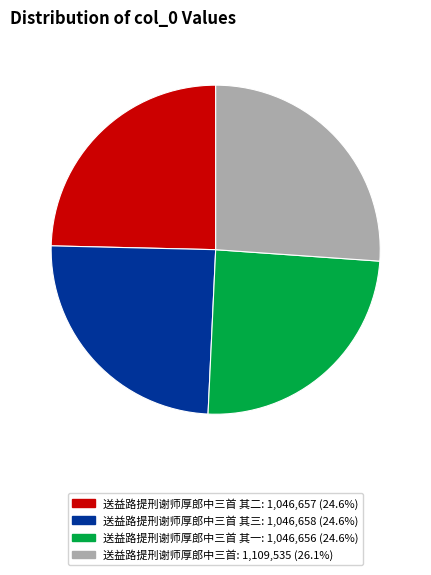

Is there any slice that represents more than half of the pie?

No